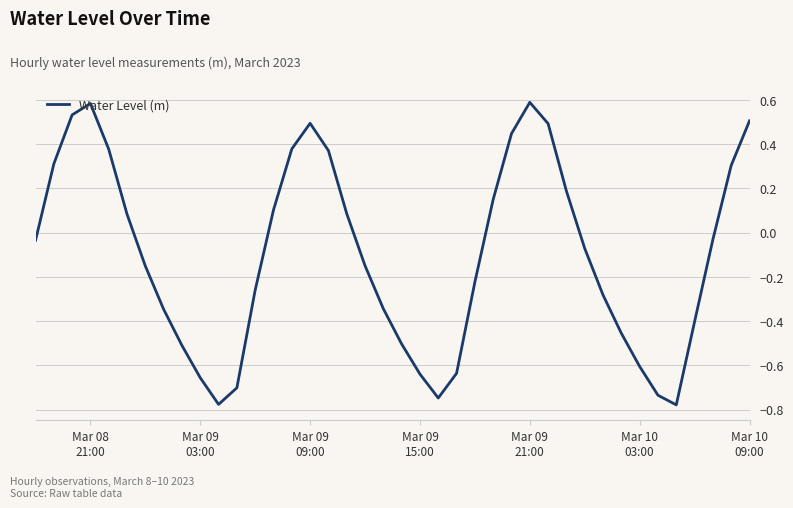

What is the difference between the maximum and minimum values?

1.4